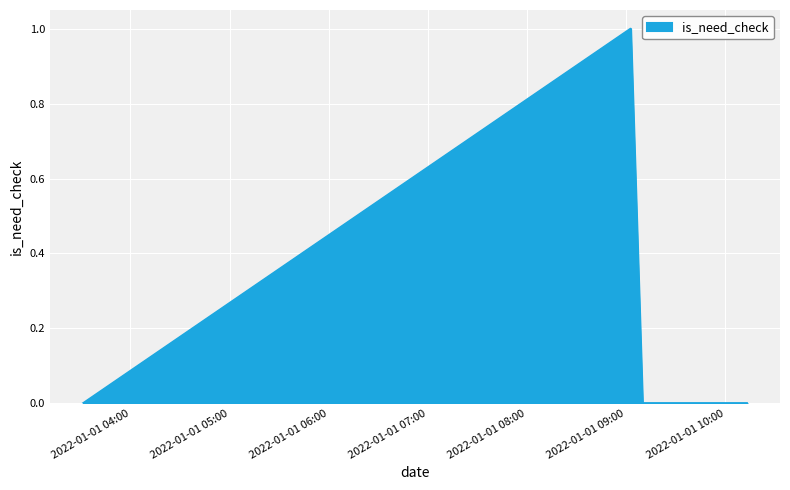

True or false: the data has more than 0 interior local peaks.

True